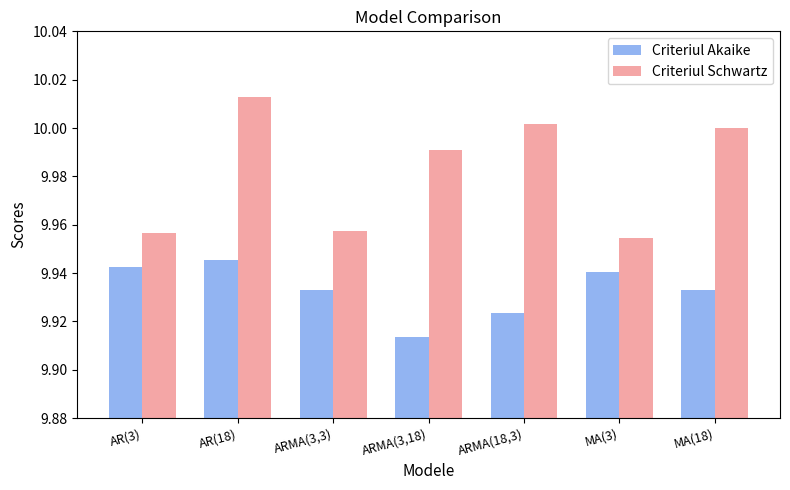

List the series in order of their peak value, lowest first.

Criteriul Akaike, Criteriul Schwartz